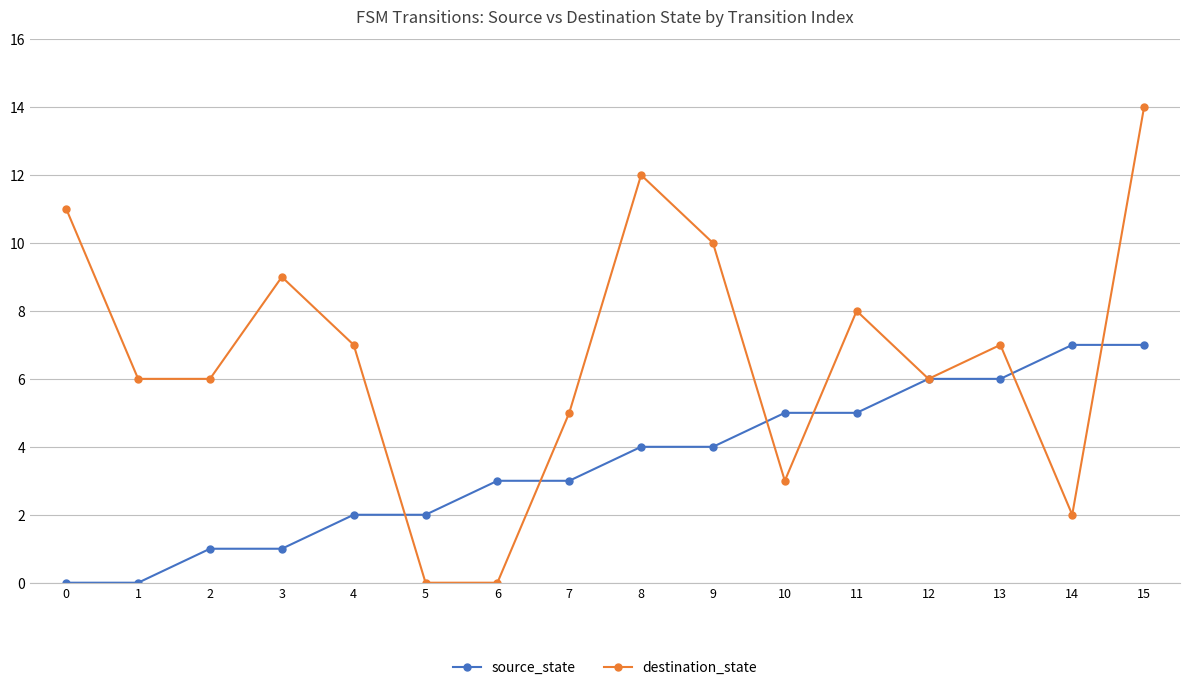

Is the value of source_state at 9 greater than the value of destination_state at 14?

Yes